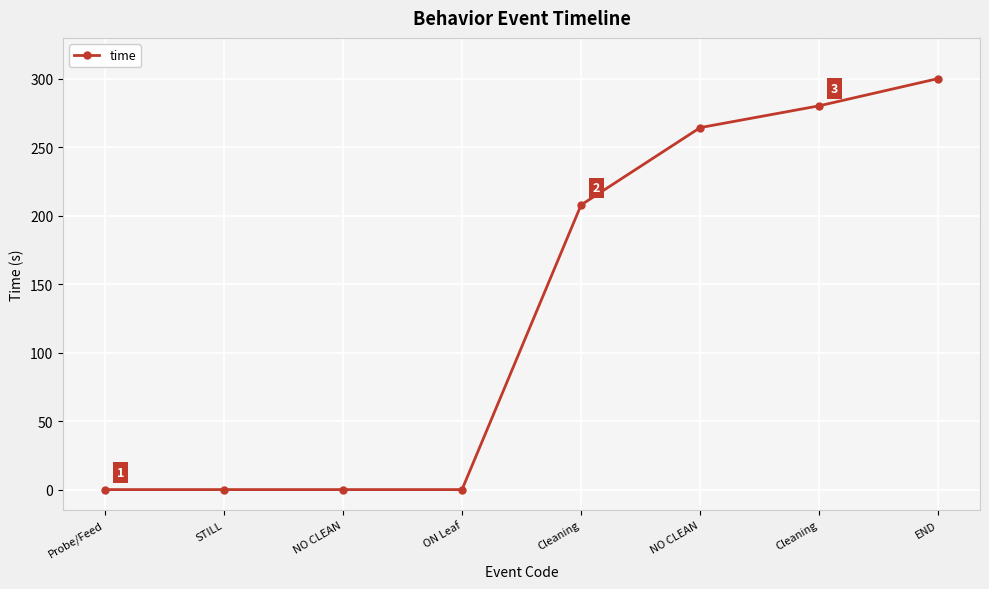

Count the number of data series in this chart.

1